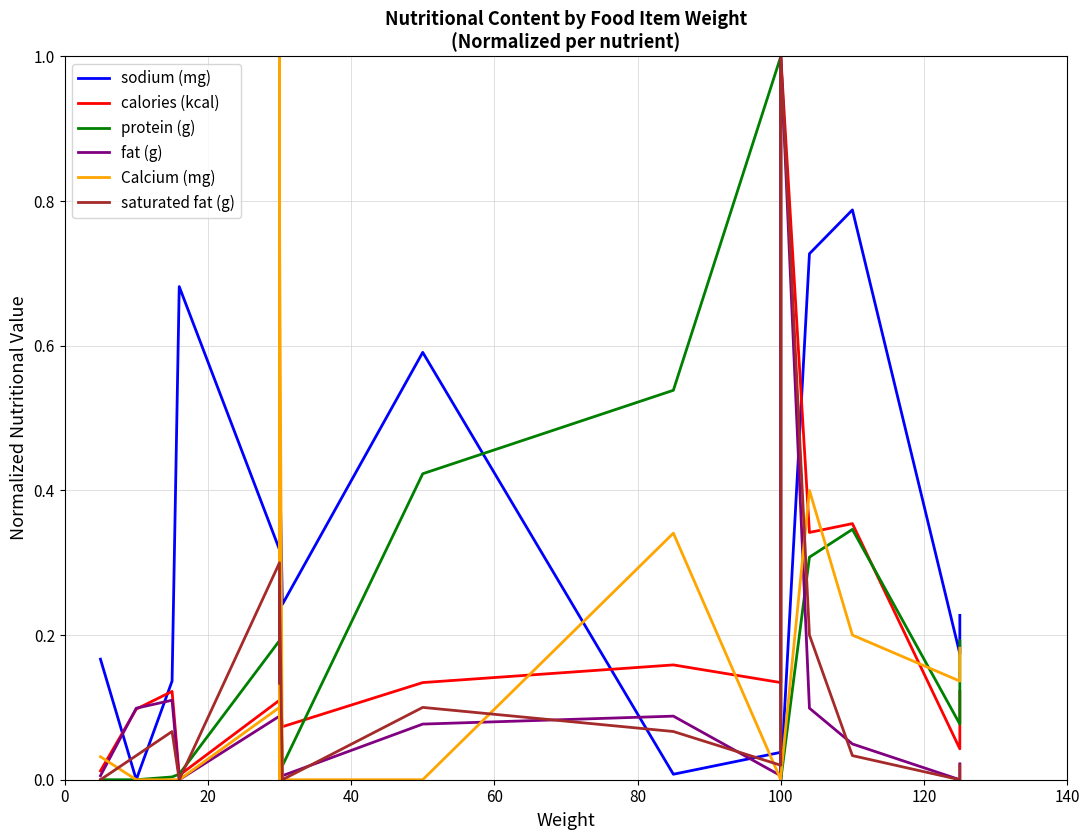

True or false: protein (g) and saturated fat (g) cross at least once.

True